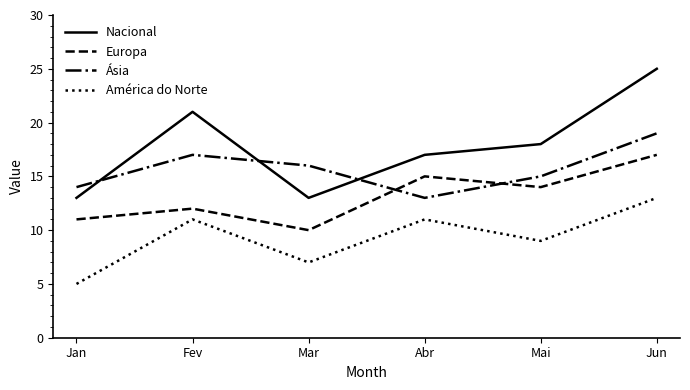

What is the lowest value of the Ásia series?

13